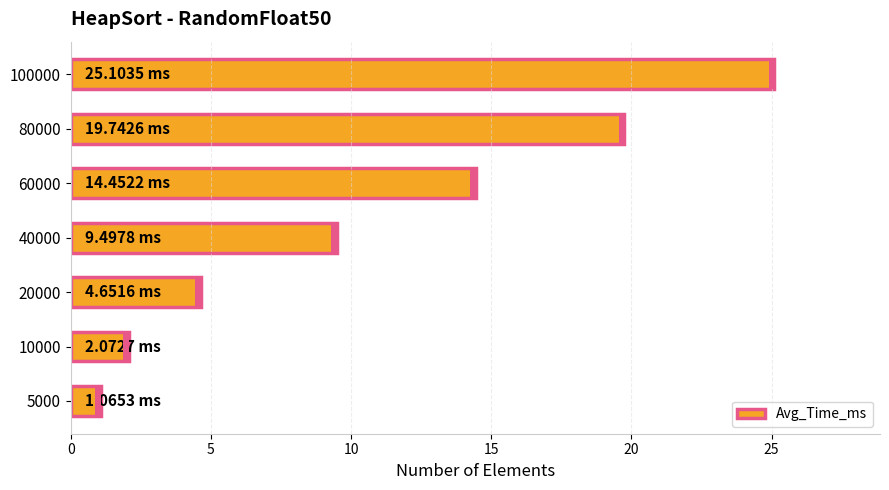

Does the chart contain any negative values?

No